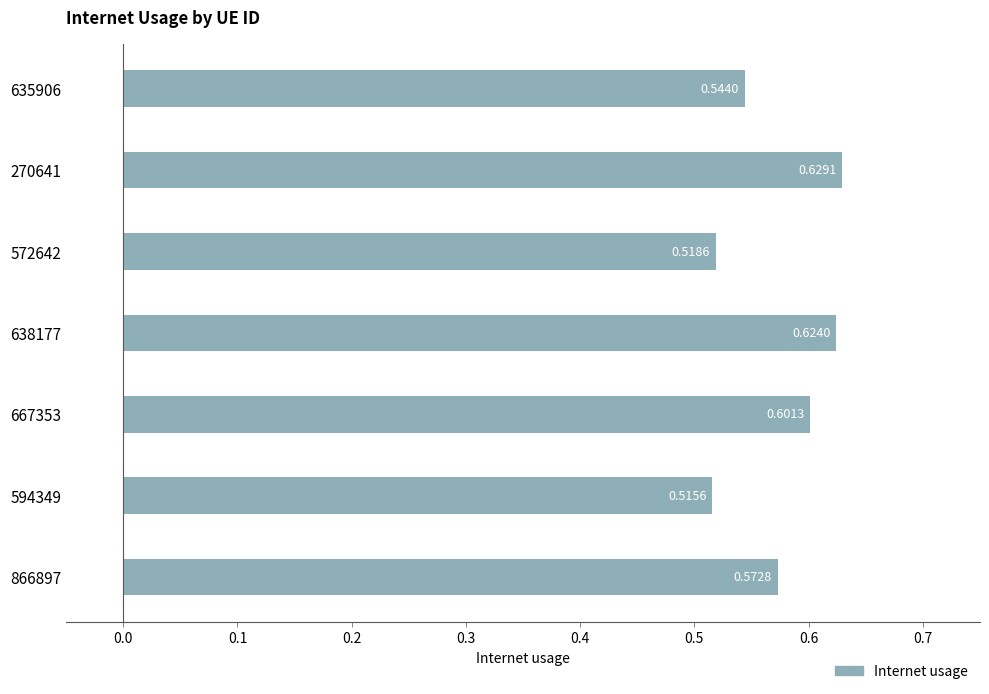

List the labels in order of value, largest first.

270641, 638177, 667353, 866897, 635906, 572642, 594349